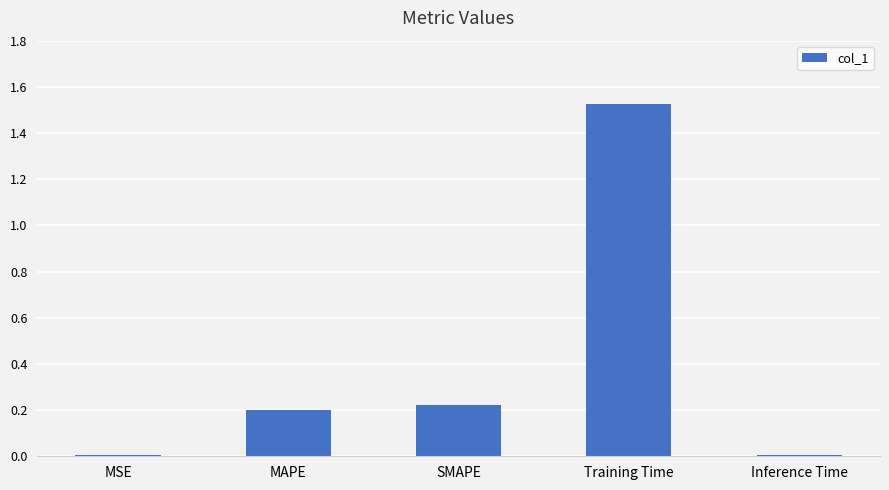

What is the sum of all values?

2.0